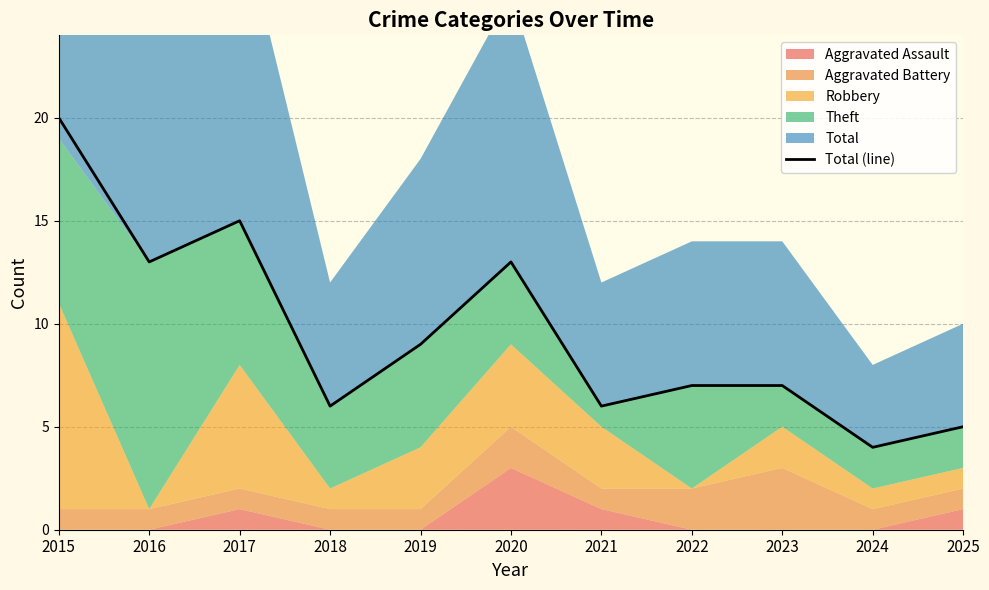

Where does the data first go above 7?

2015